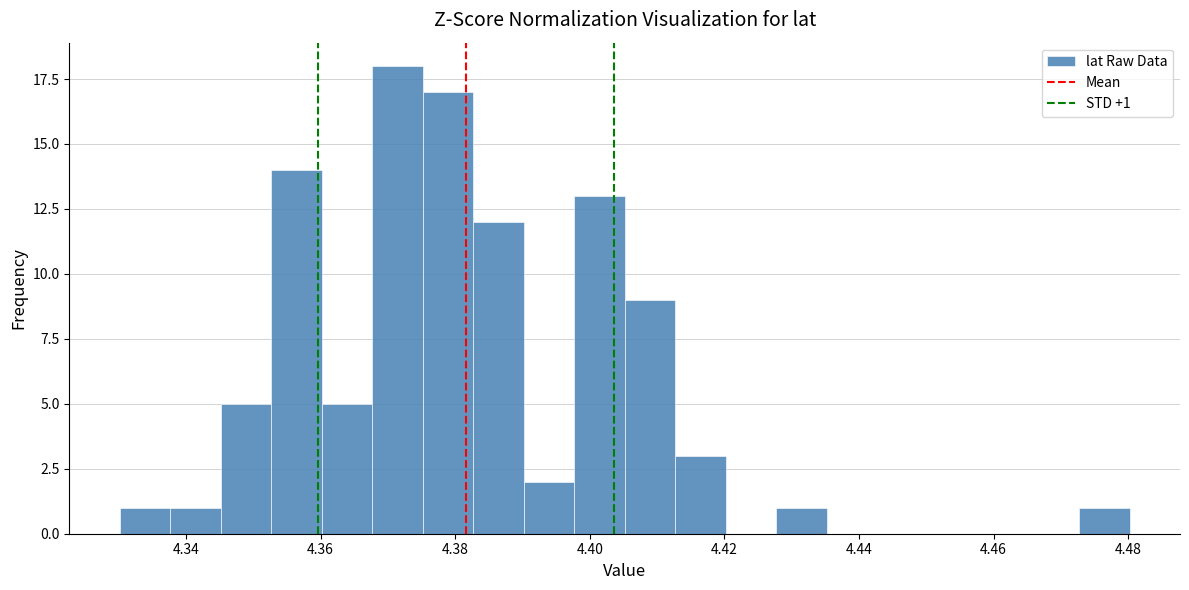

Around what value on the x-axis is the tallest bar? Give the approximate position of its centre, as read against the axis.

4.372